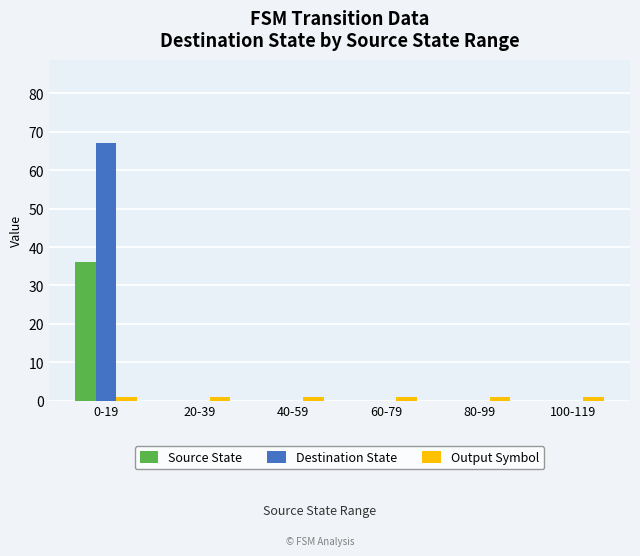

What is the spread (max minus min) of values at 100-119?

1